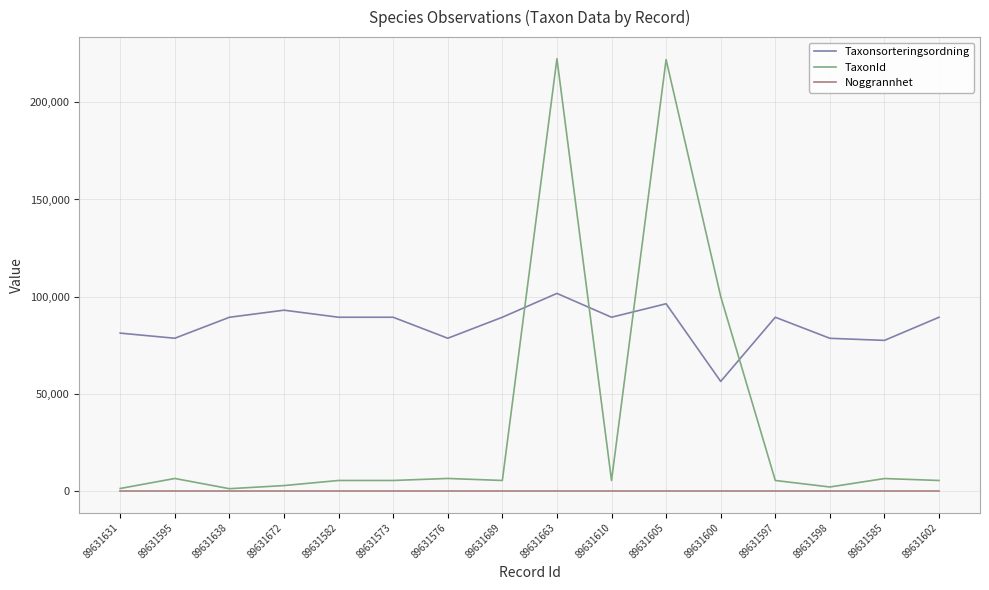

Which category has the lowest value in the Taxonsorteringsordning series?

89631600